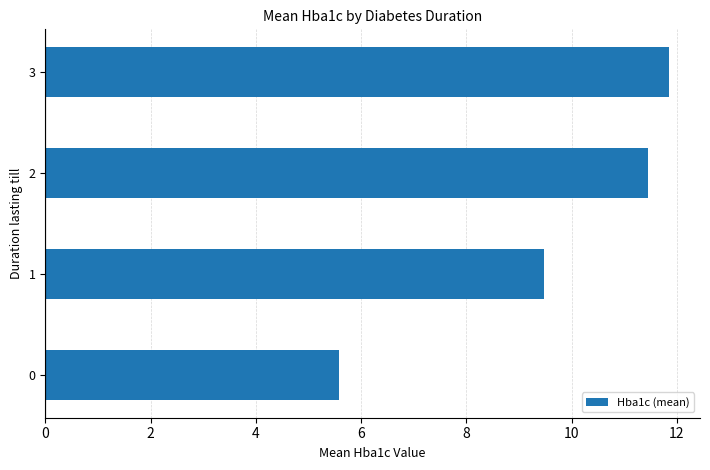

Approximately how many times larger is the value at 3 compared to 1?

1.3